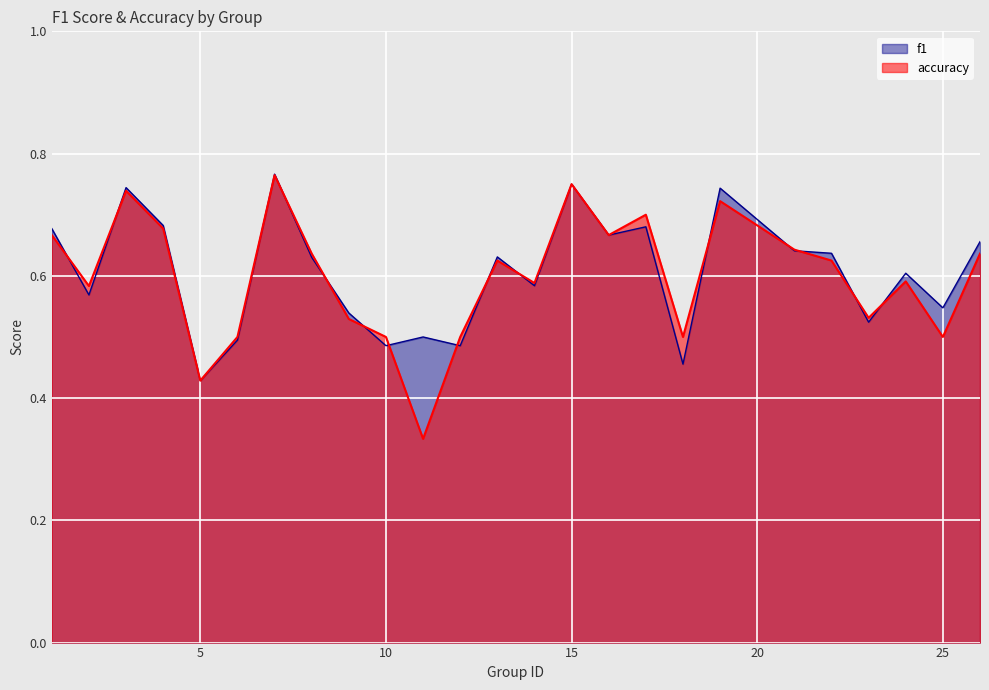

At which category is the sum across all series the highest?

7